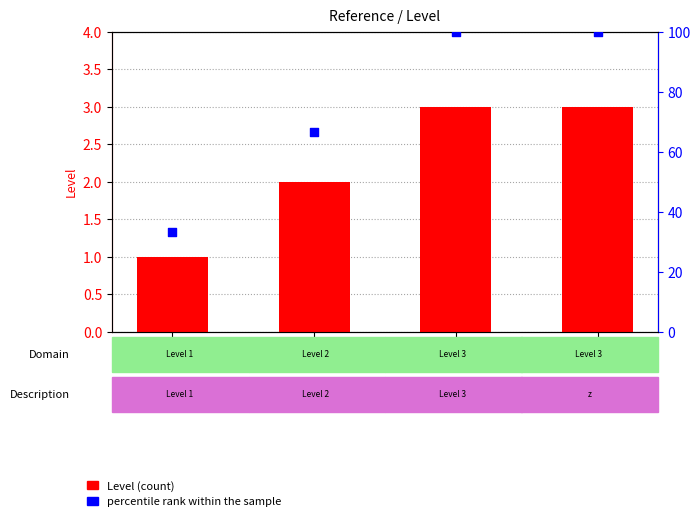

Which series reaches the minimum Y coordinate?

Level